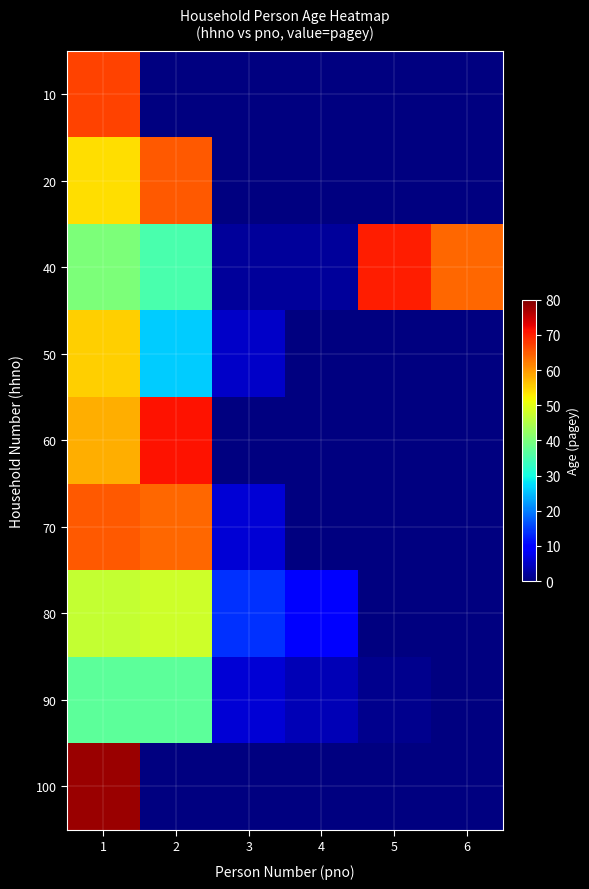

What is the approximate value of 100 at 1?

78.0